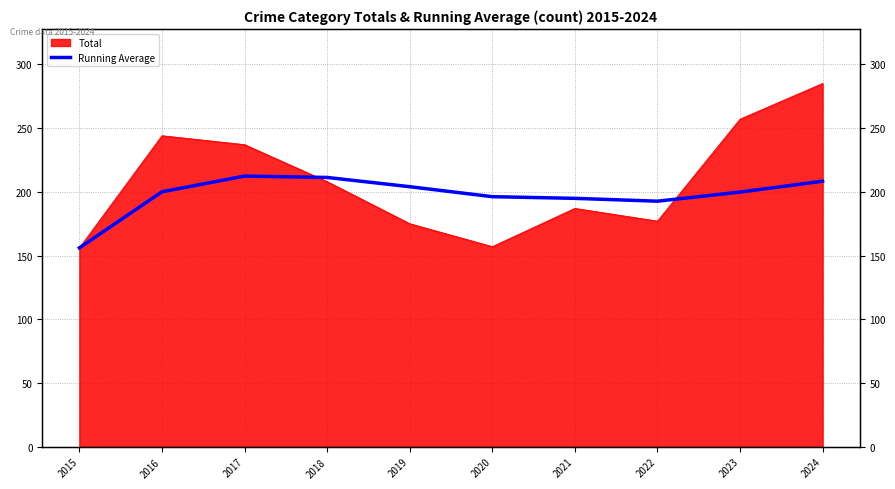

How many interior local peaks (higher than both neighbors) does the data have?

1